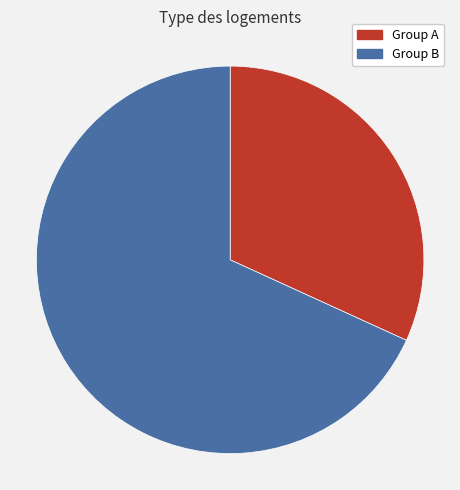

Is there any slice that represents more than half of the pie?

Yes